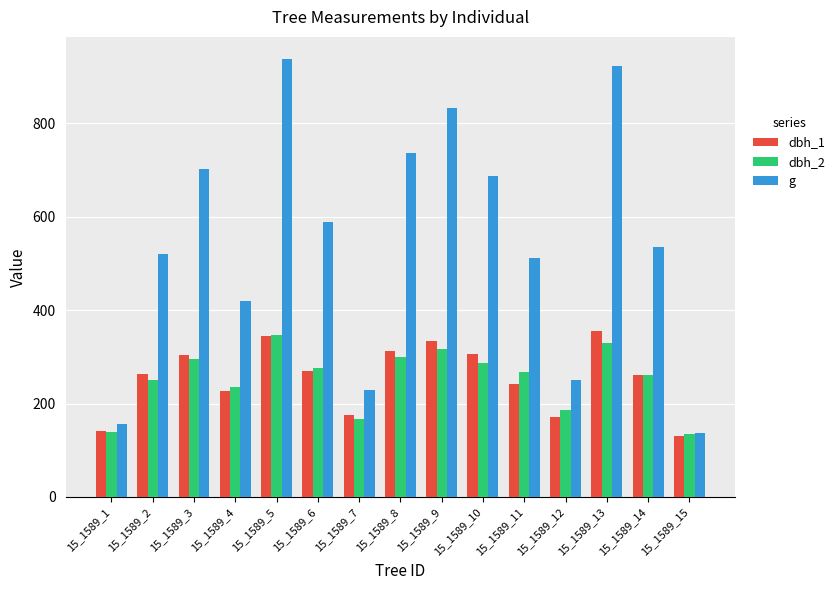

At which label is dbh_1 closest to 242?

15_1589_11